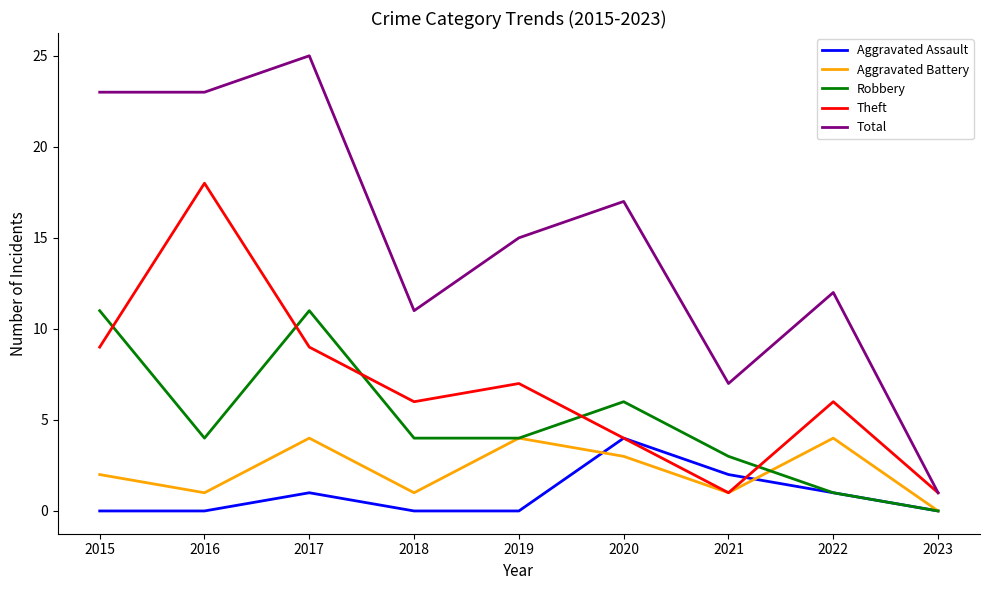

At how many categories does at least one series exceed 14?

5